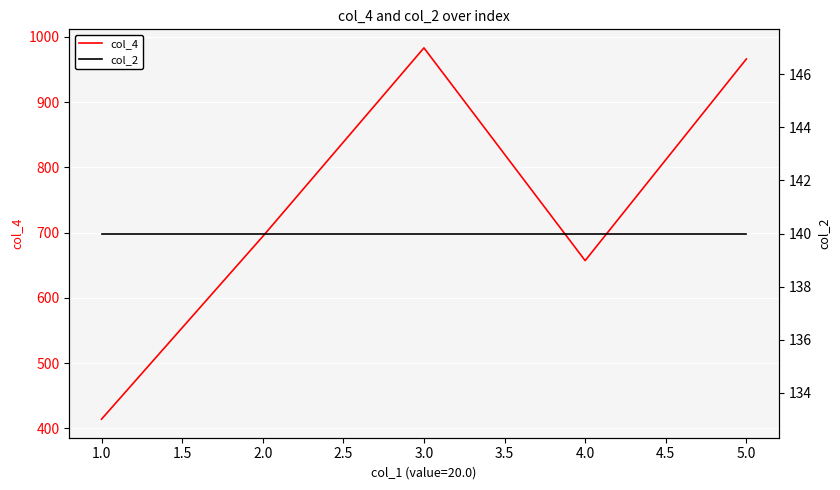

What is the maximum value for col_4?

983